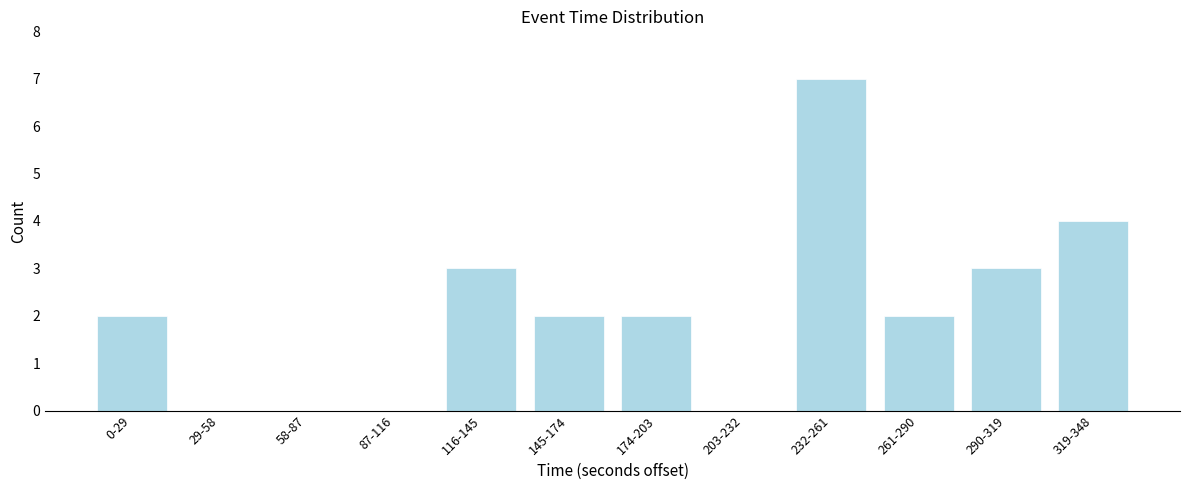

Reading left to right, list all the values displayed in this chart.

0-29=2	29-58=0	58-87=0	87-116=0	116-145=3	145-174=2	174-203=2	203-232=0	232-261=7	261-290=2	290-319=3	319-348=4